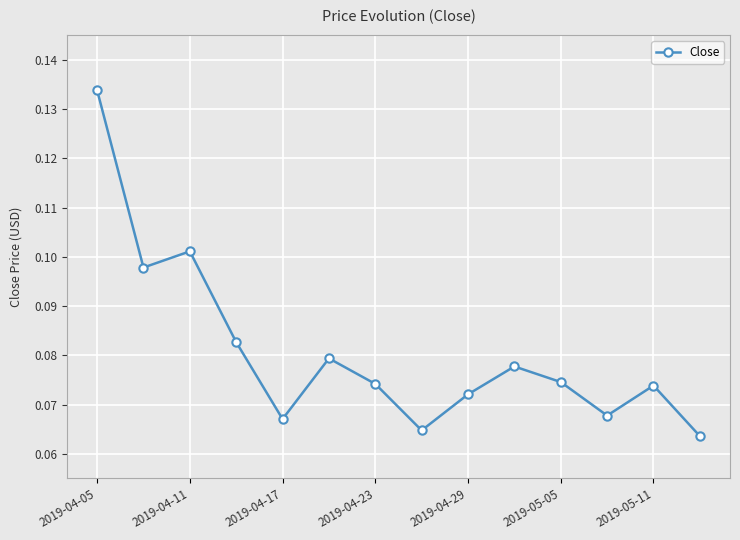

How many values are between 0 and 1?

14